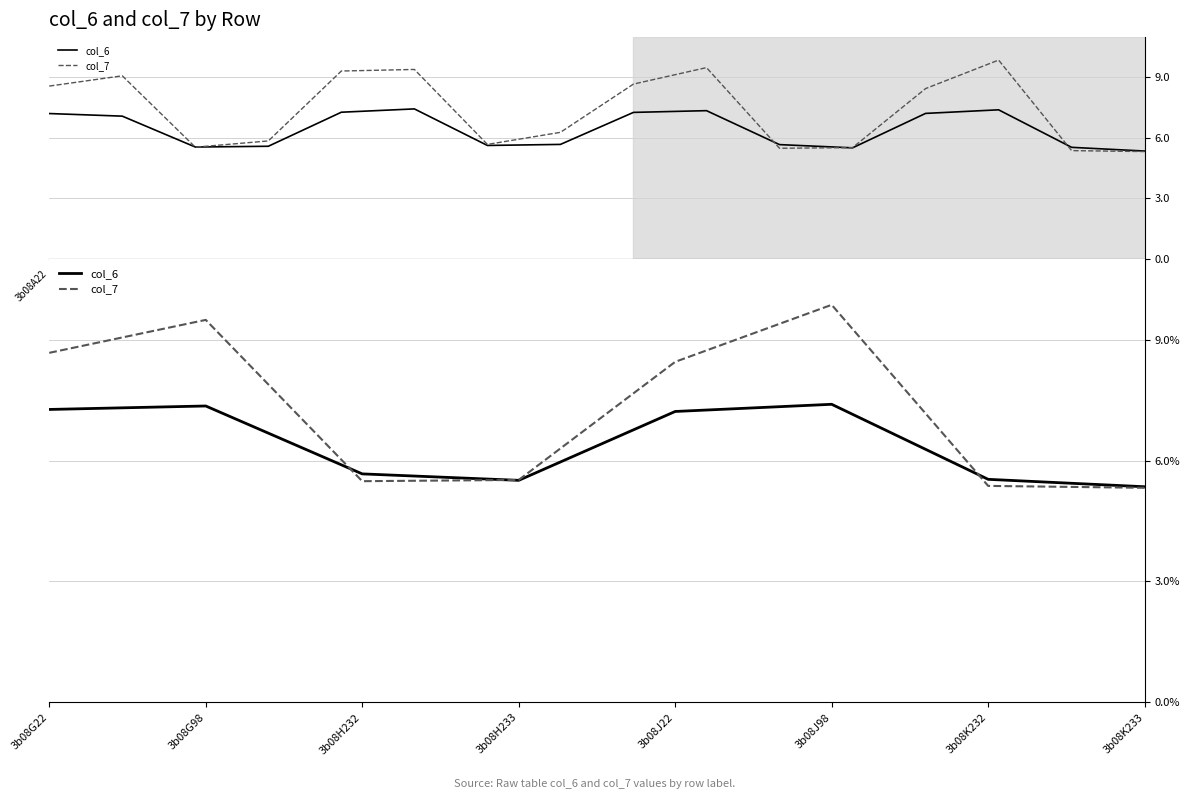

How many times do col_7 and col_6 cross each other?

3